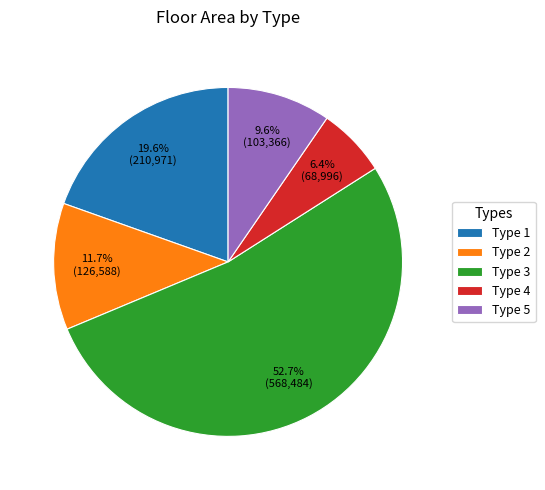

How many segments does this pie chart have?

5